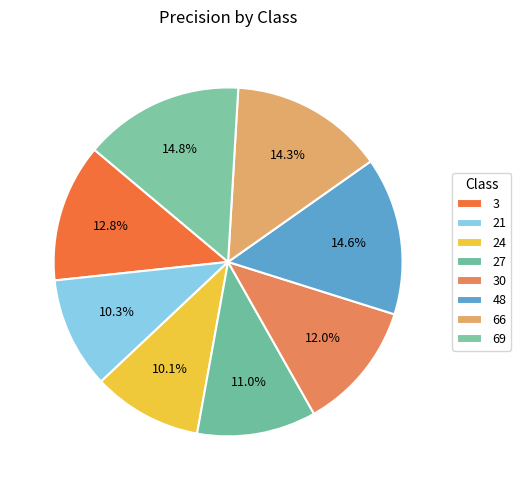

Count the number of slices in the pie.

8